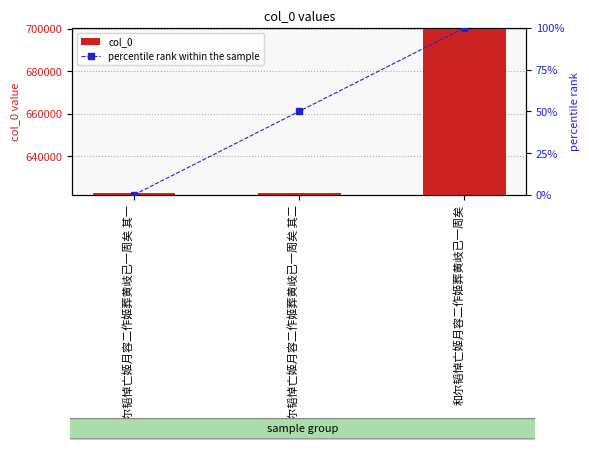

What value does the col_0 series have at 和尔韬悼亡姬月容二作姬葬黄岐已一周矣 其二?

622534